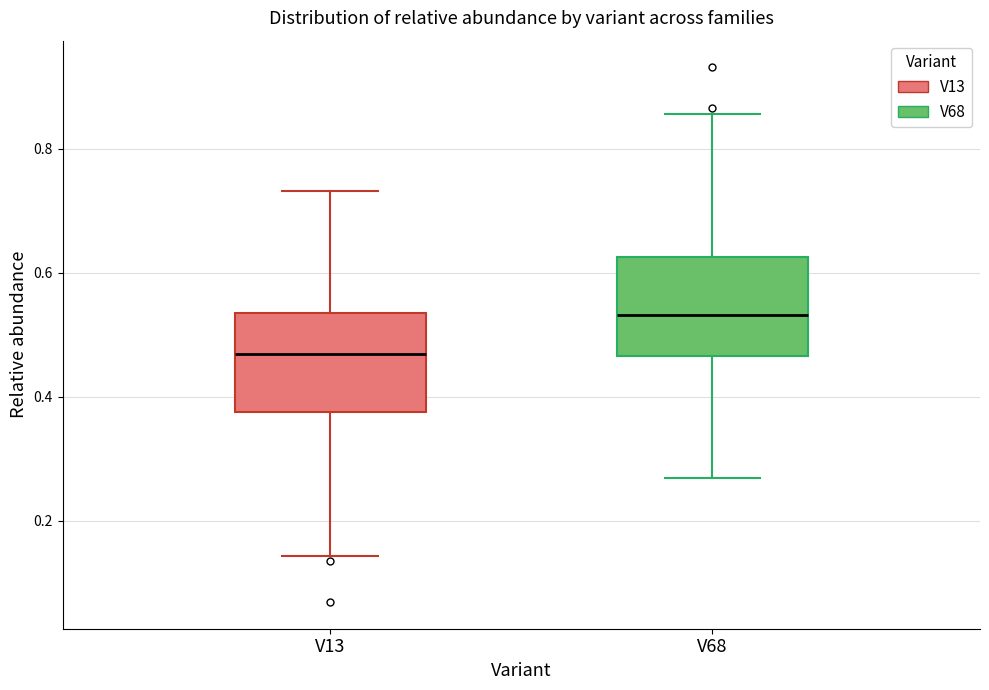

Which box has the lowest median line?

V13